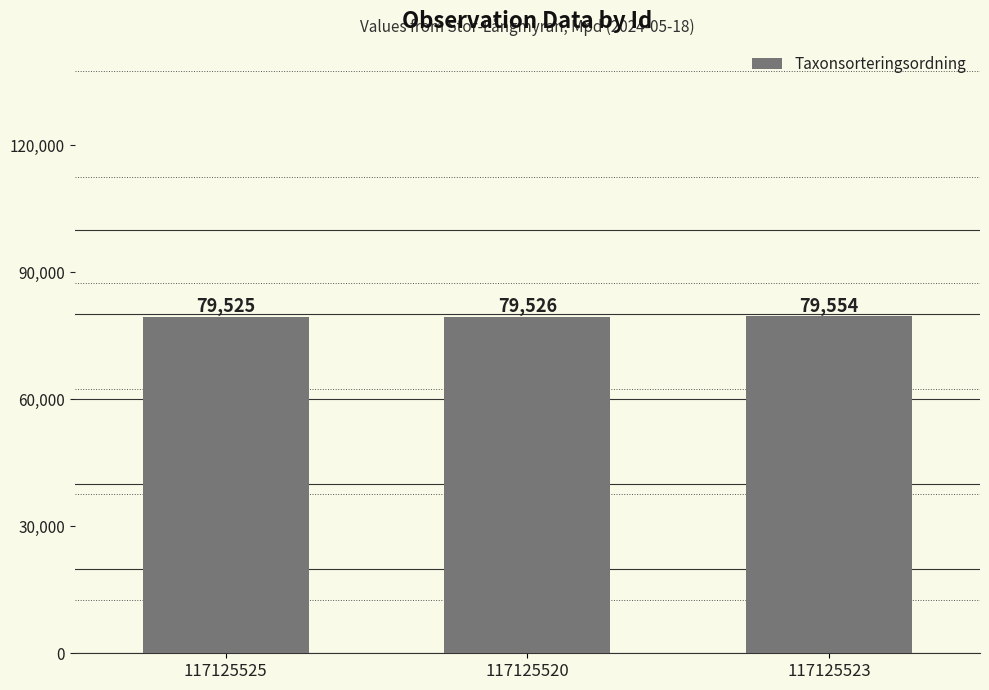

Reading right to left, list all the values displayed in this chart.

117125523=79554	117125520=79526	117125525=79525